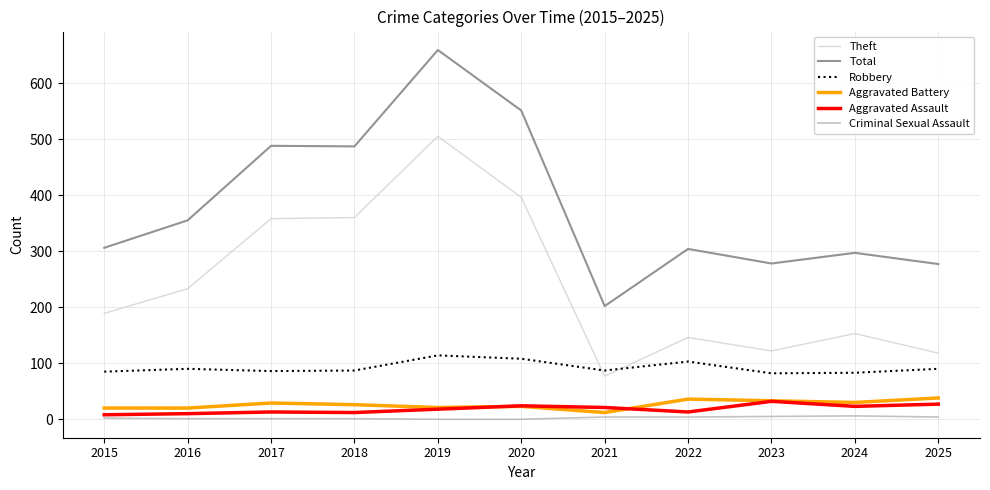

What is the spread (max minus min) of values at 2025?

273